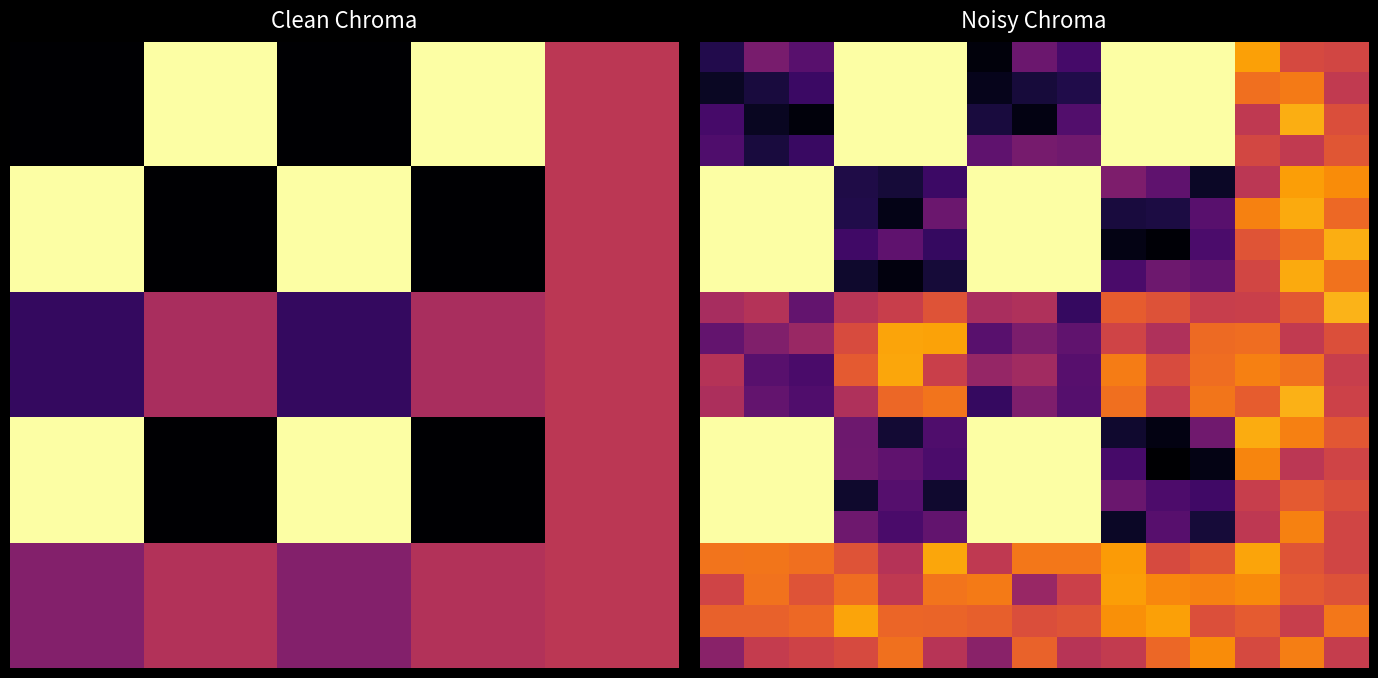

At how many categories does at least one series exceed 0?

15